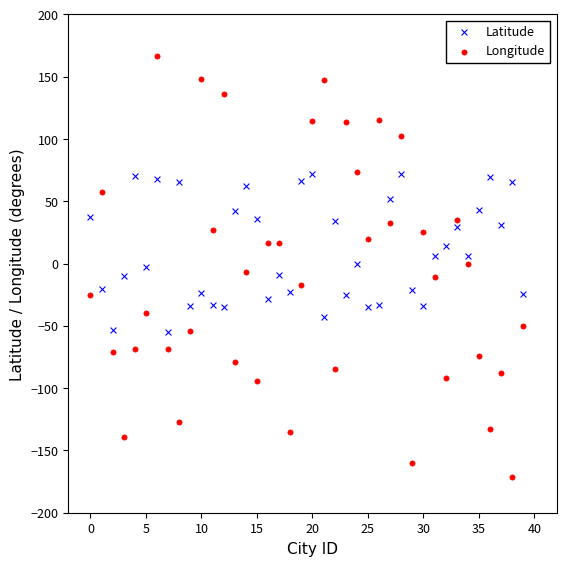

Across all data points, what is the range of Y values (max minus min)?

337.4